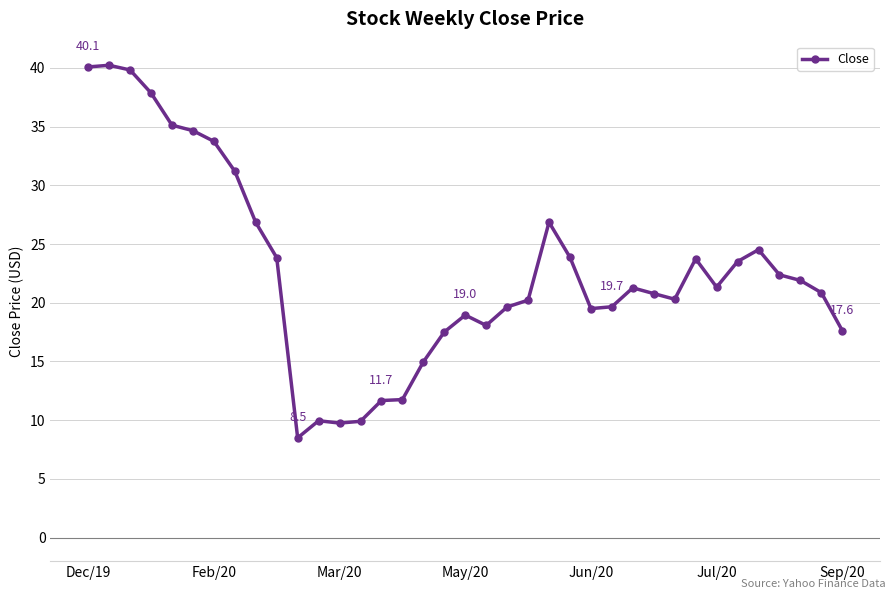

What is the minimum value shown in the chart?

8.5